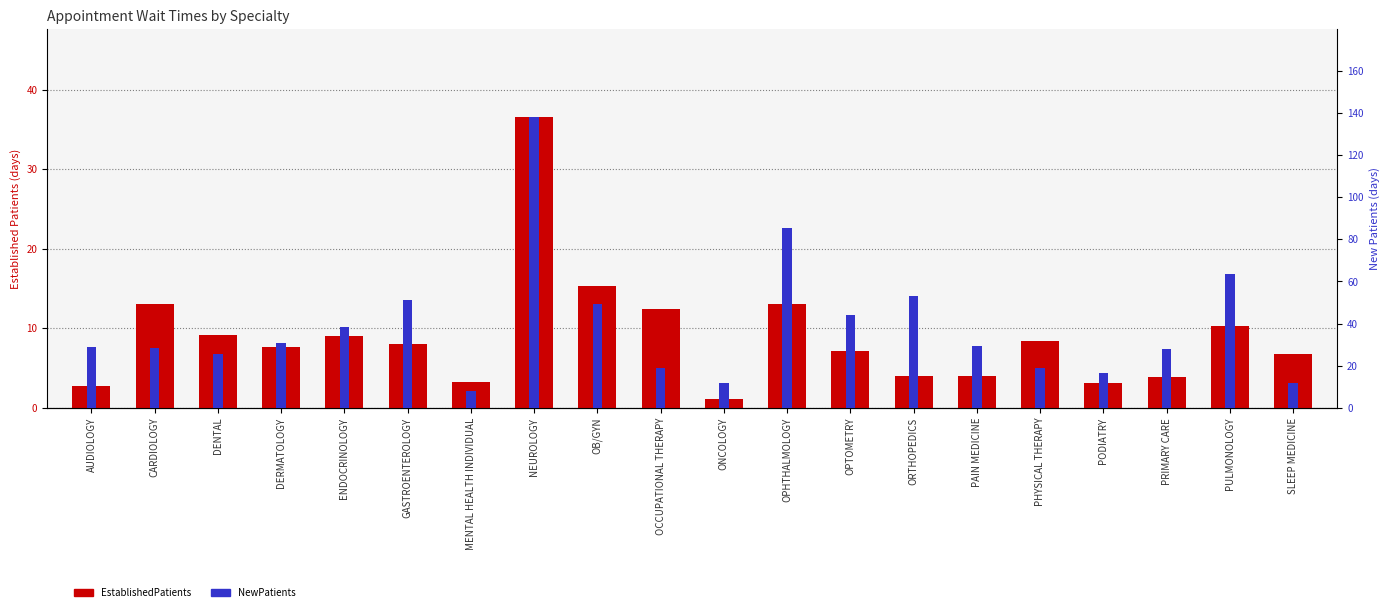

List the series in order of their overall mean, highest first.

NewPatients, EstablishedPatients